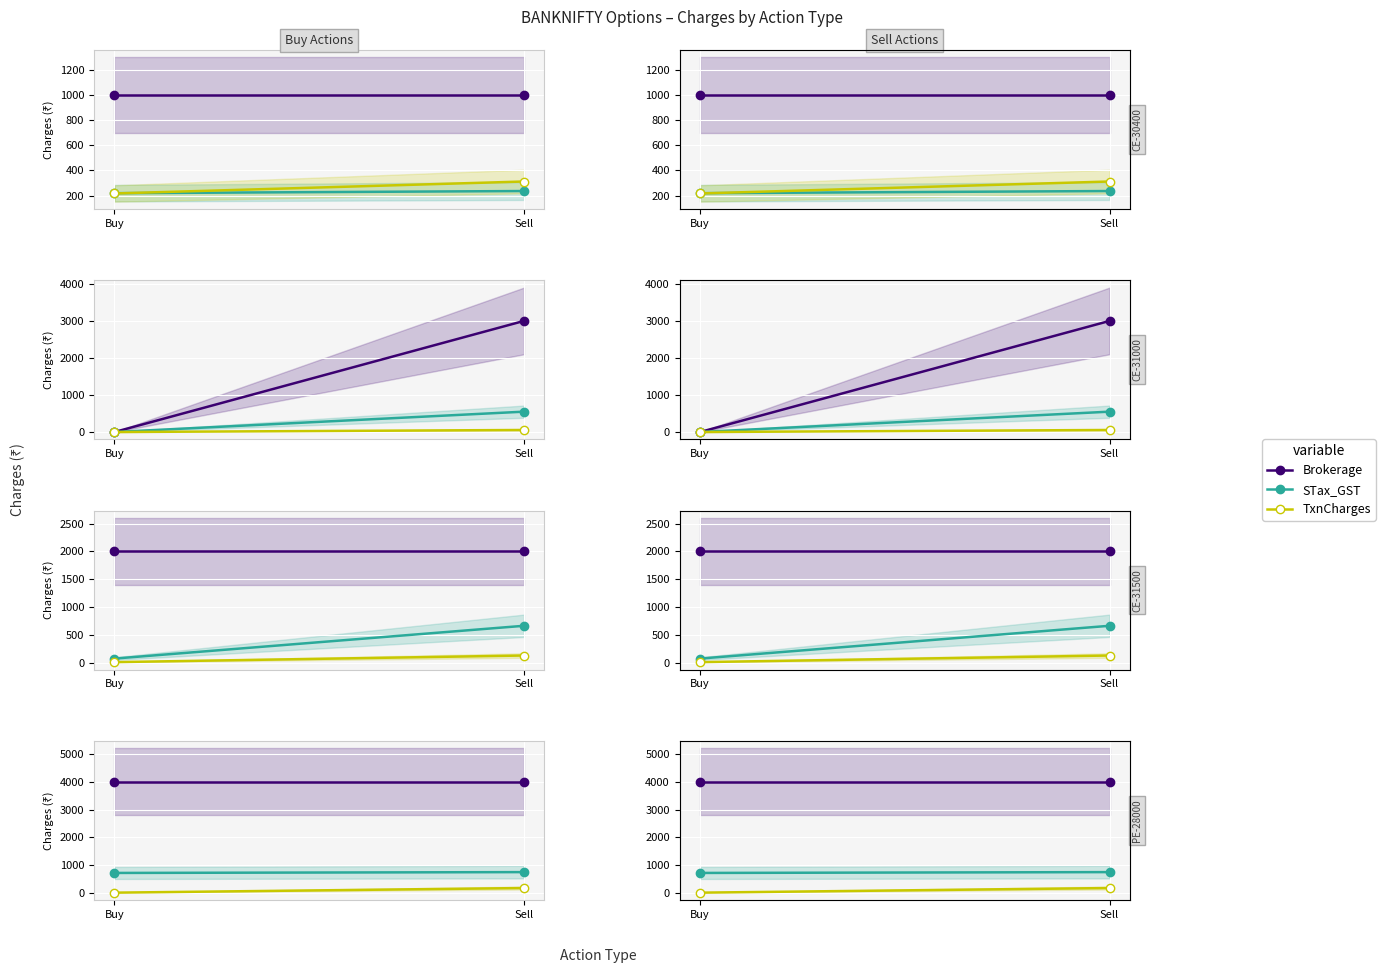

Is it true that STax_GST equals 359.1 at Buy?

False